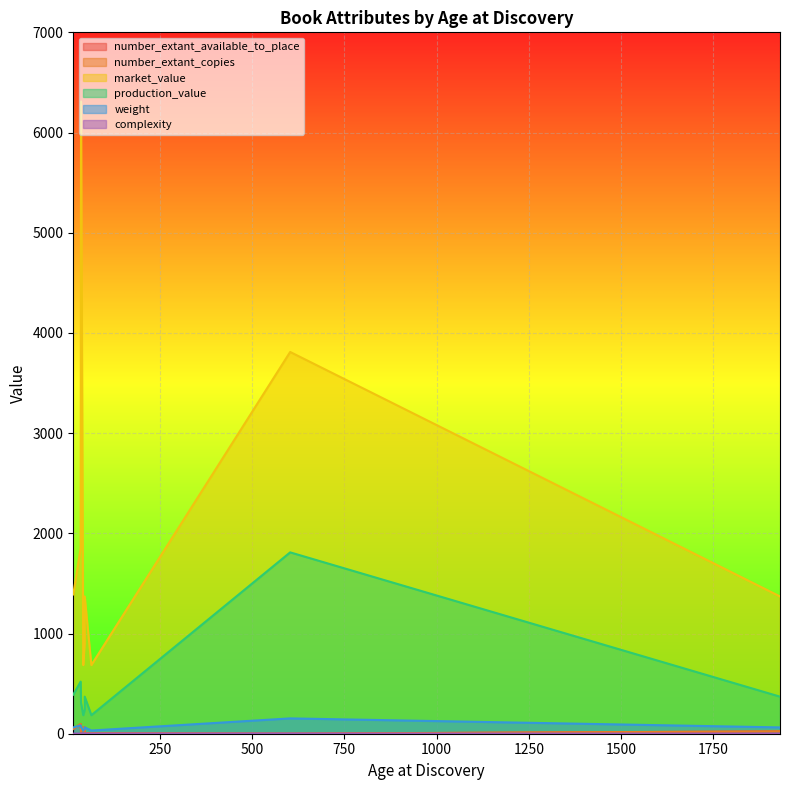

What is the value of the complexity point at the 8th from the left?

2.0